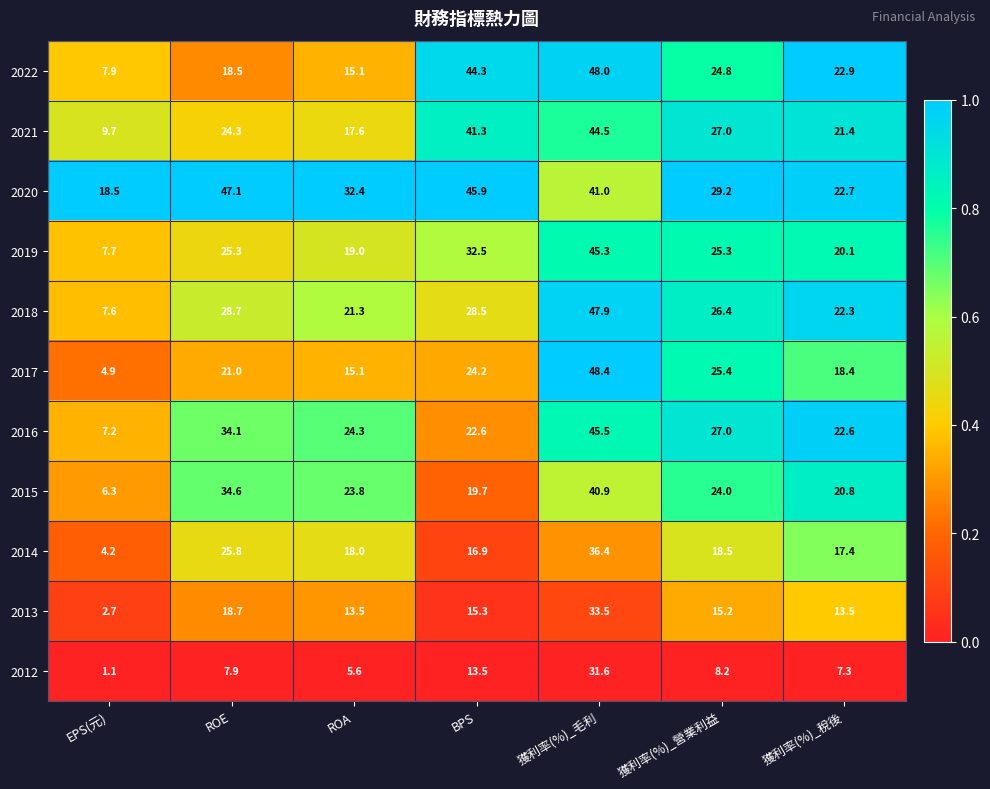

At which category is the sum across all series the highest?

獲利率(%)_毛利